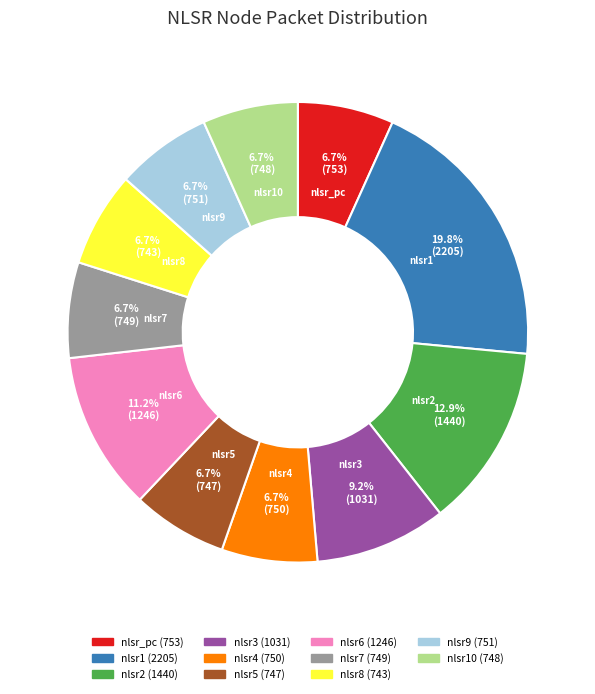

To the nearest percent, what is the average slice percentage?

9%